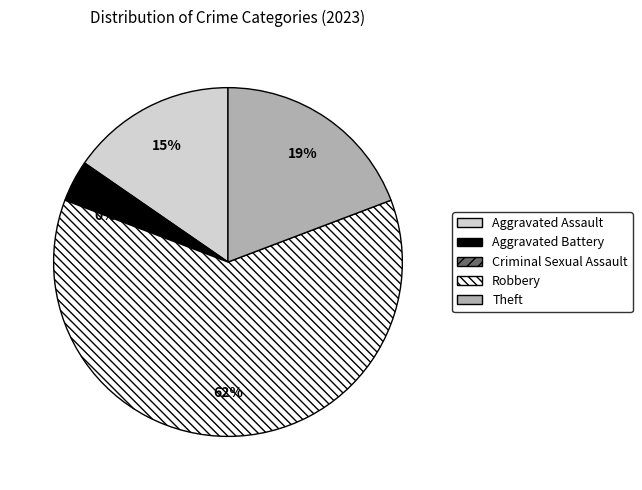

Approximately how many times larger is the value at Aggravated Battery compared to Robbery?

0.1